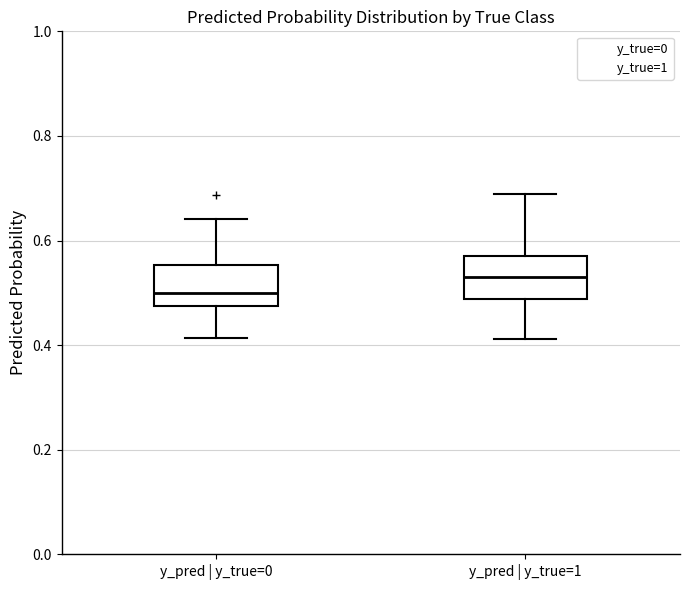

Reading left to right, transcribe this box plot: for each box, give where its median line is, the range the box spans, and where its two whiskers end, as read against the y-axis. The values are not printed on the chart, so give them approximately, as read against the axis.

y_pred | y_true=0: median 0.50, box 0.48 to 0.56, whiskers 0.42 to 0.64
y_pred | y_true=1: median 0.54, box 0.48 to 0.58, whiskers 0.42 to 0.68